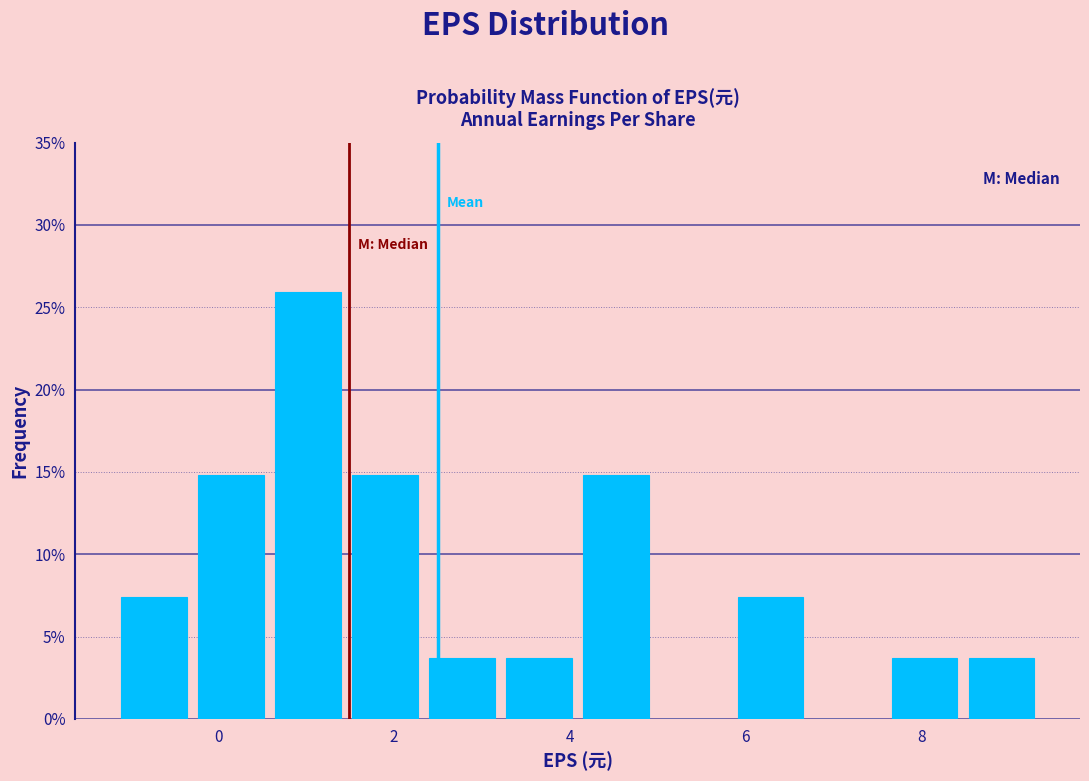

Over which range of the x-axis is the bar tallest?

0.6 to 1.4